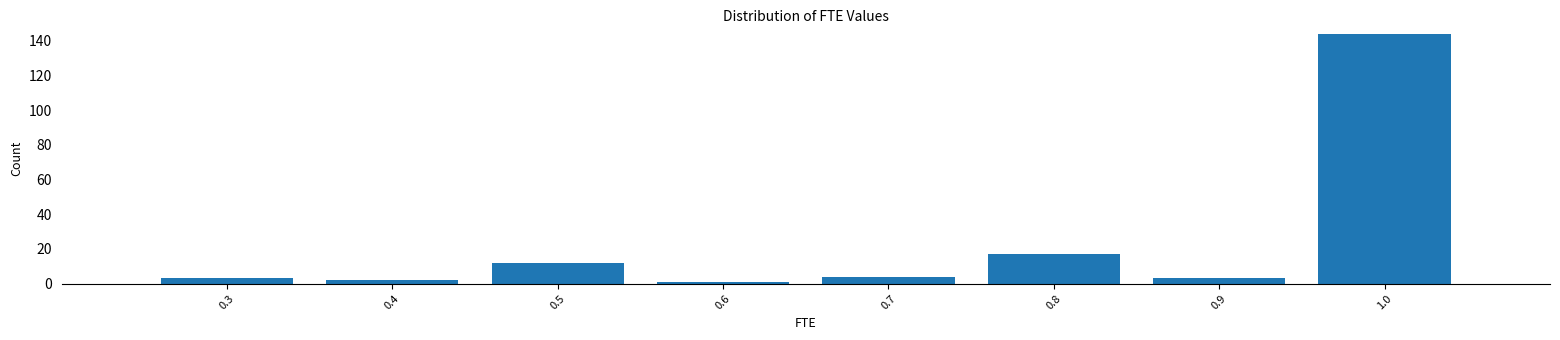

Reading left to right, list every bar in this chart as the range it spans on the x-axis followed by its height. The values are not printed on the chart, so give them approximately, as read against the axis.

0.25 to 0.35: 4
0.35 to 0.45: 2
0.45 to 0.55: 12
0.55 to 0.65: under 2
0.65 to 0.75: 4
0.75 to 0.85: 18
0.85 to 0.95: 4
0.95 to 1.05: 144